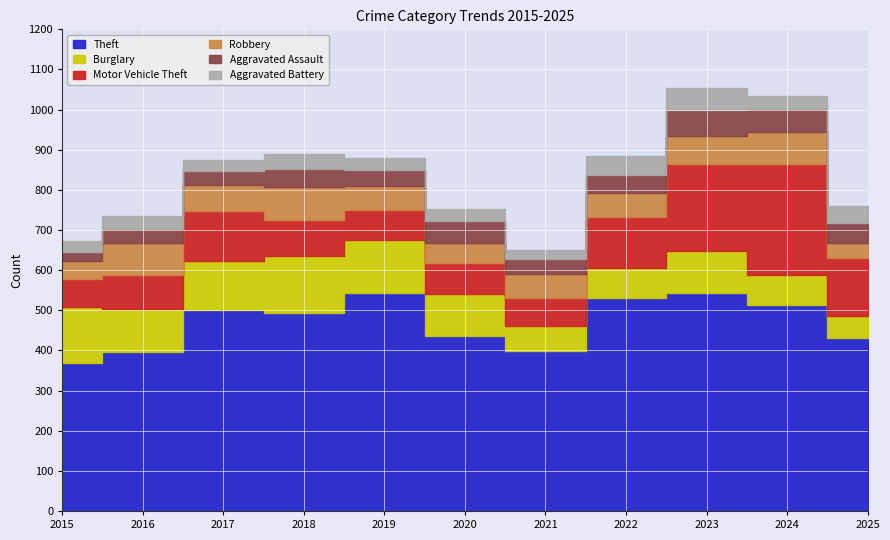

True or false: Theft and Burglary cross at least once.

False